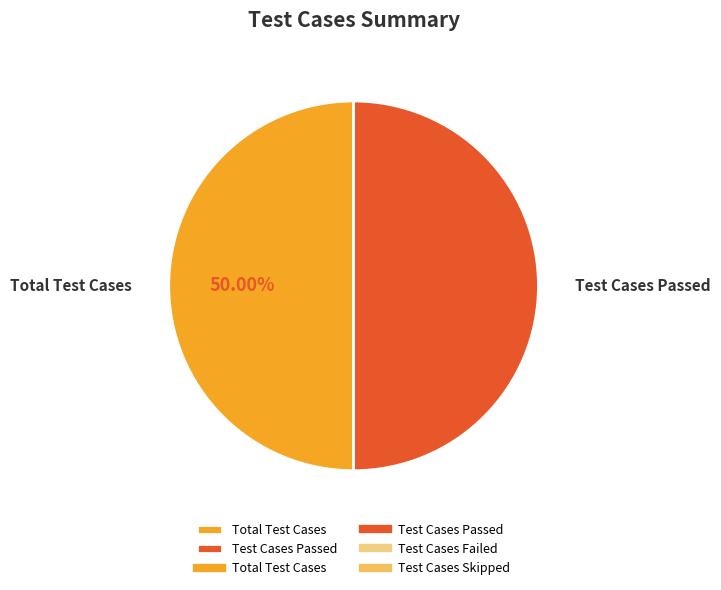

What percentage is the Test Cases Passed slice, to the nearest percent?

50%